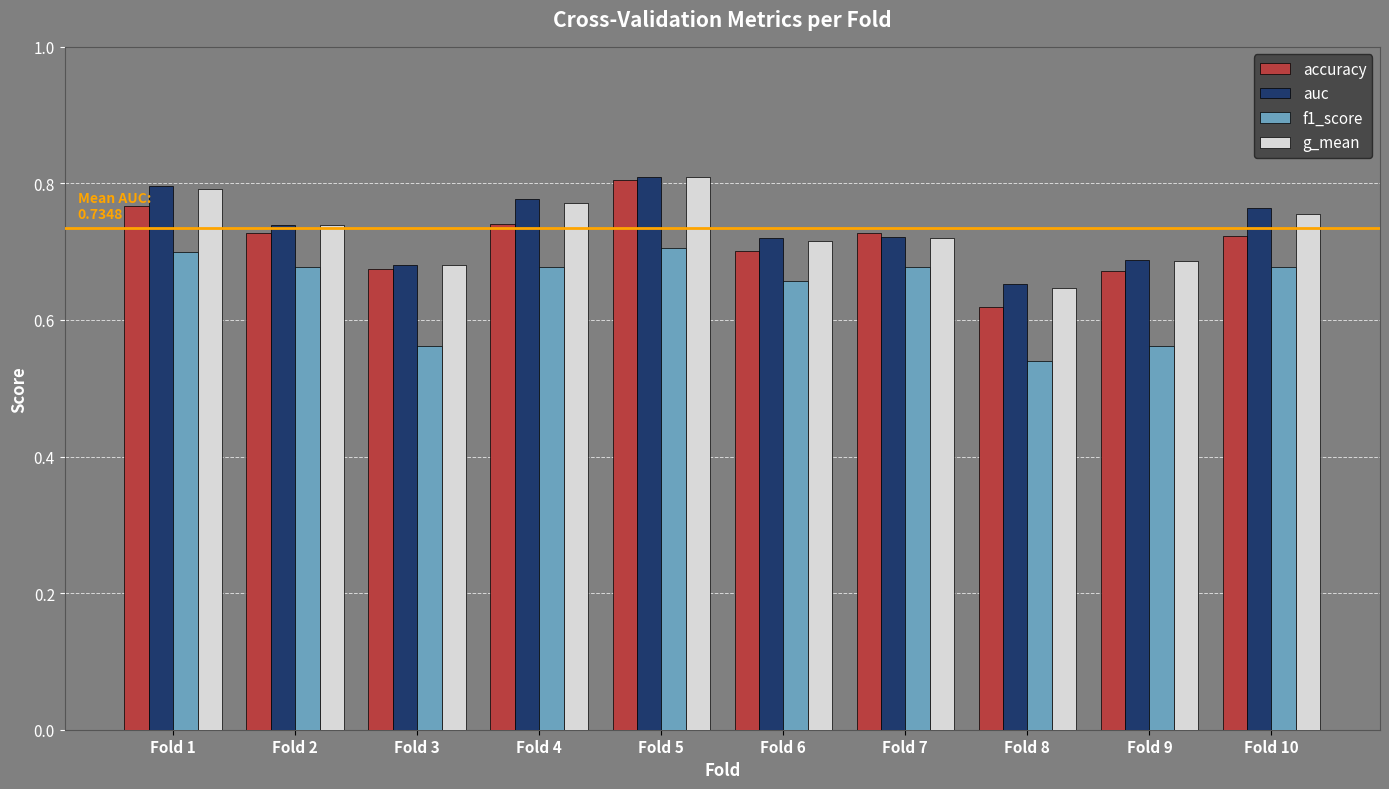

Which category has the lowest value across all series?

Fold 8